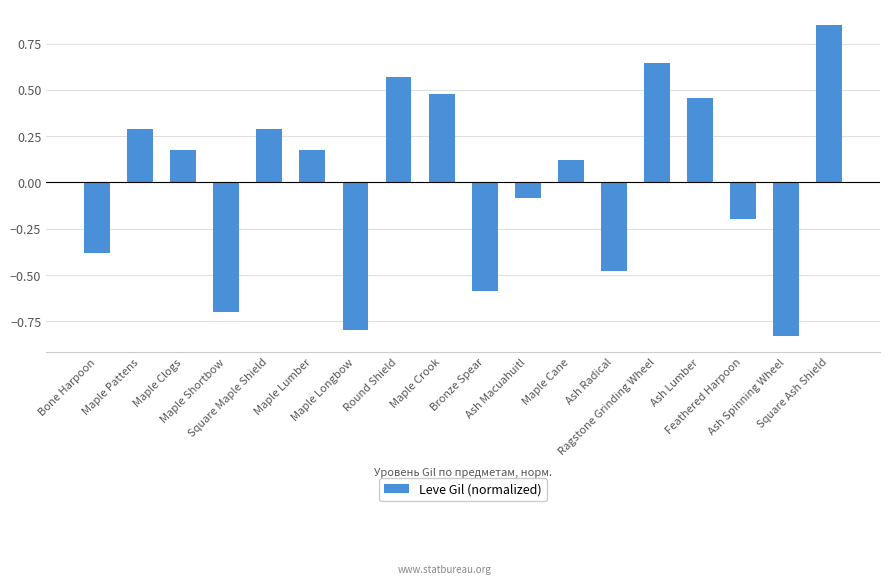

What is the difference between the maximum and minimum values?

1.7